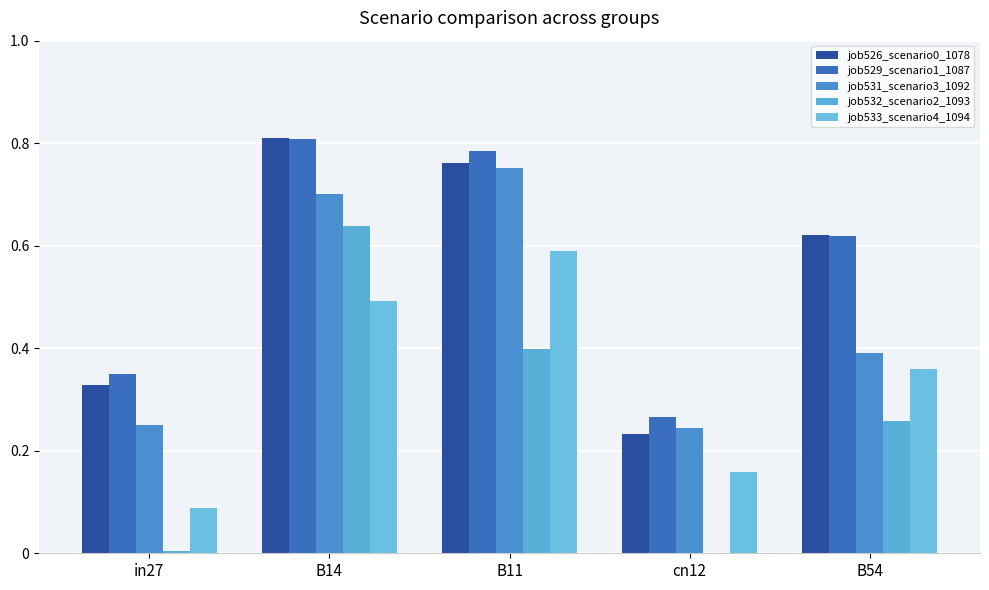

Read the job533_scenario4_1094 value at B14.

0.5